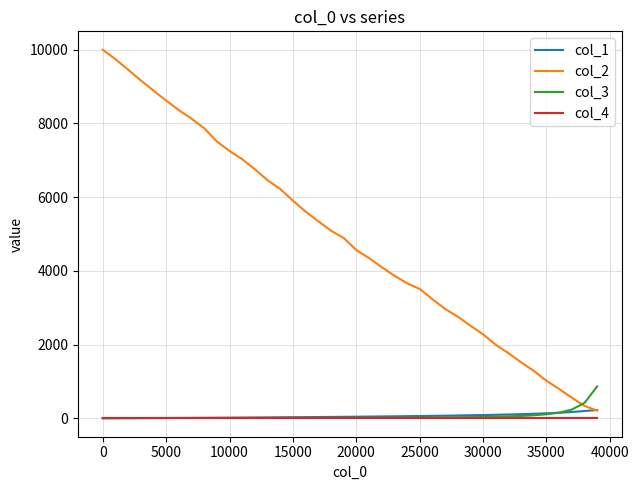

Which series has the largest total across all categories?

col_2